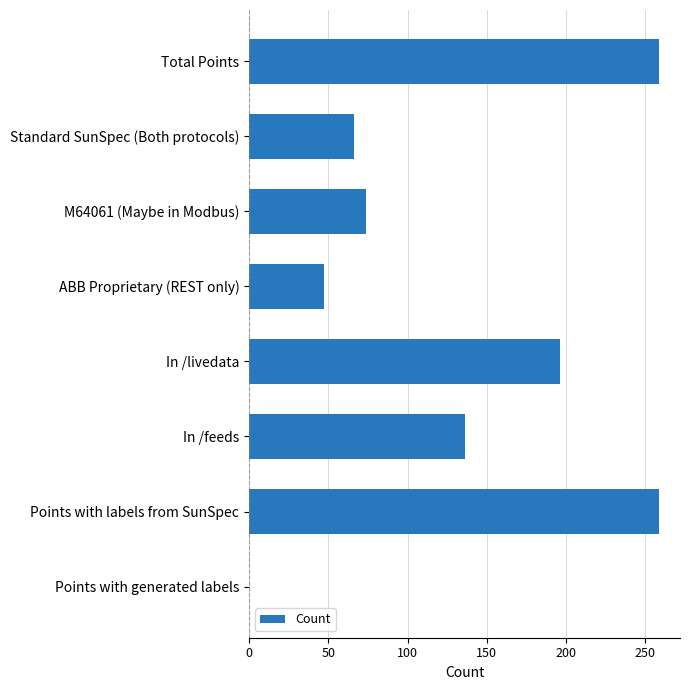

What is the change in value from M64061 (Maybe in Modbus) to In /livedata?

+122